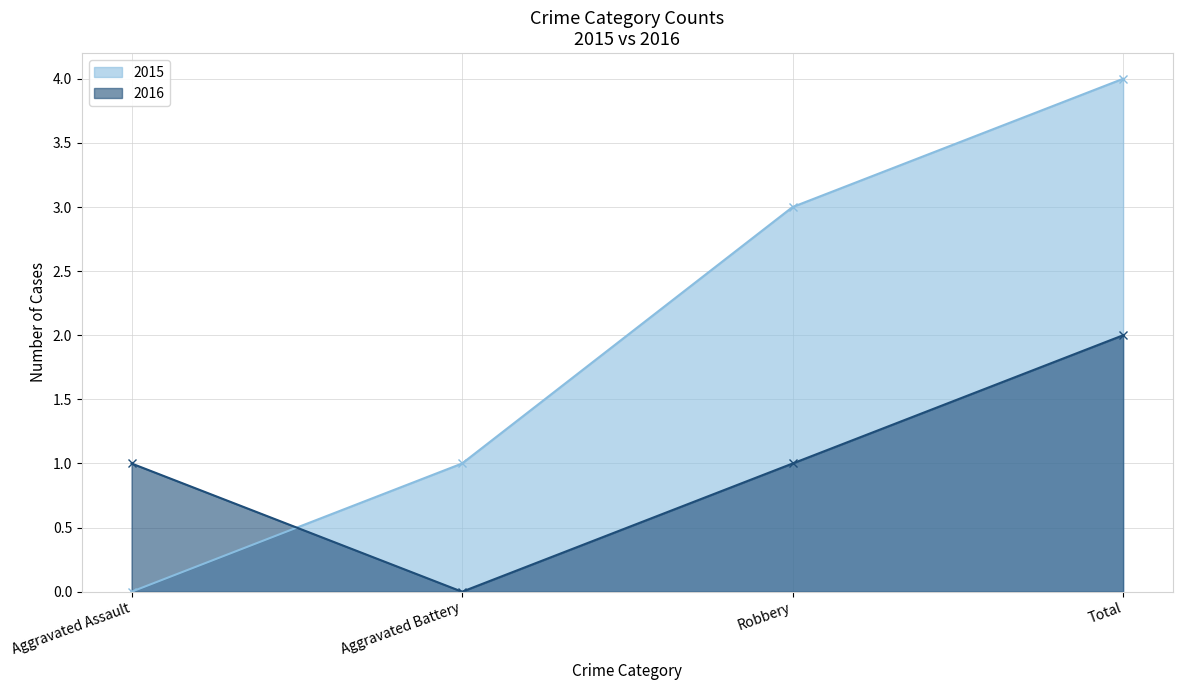

What is the sum of the 2016 values at Total and Aggravated Assault?

3